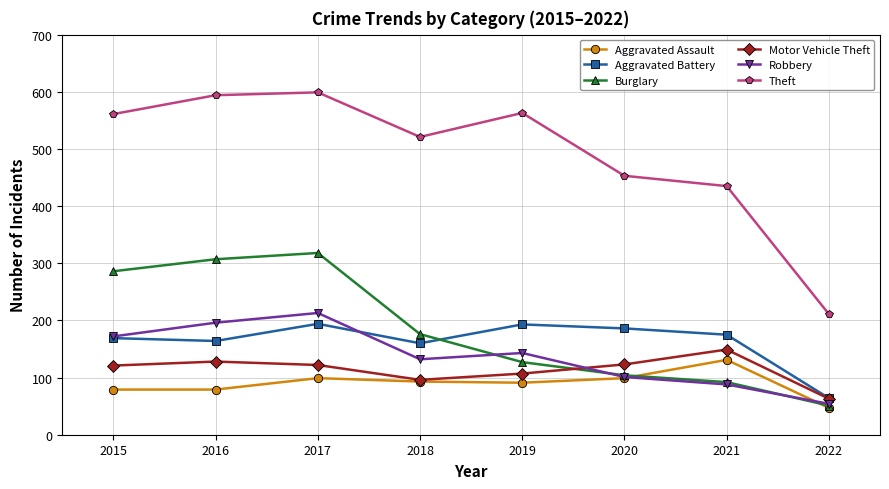

Is this an area chart (filled region under the line)?

No